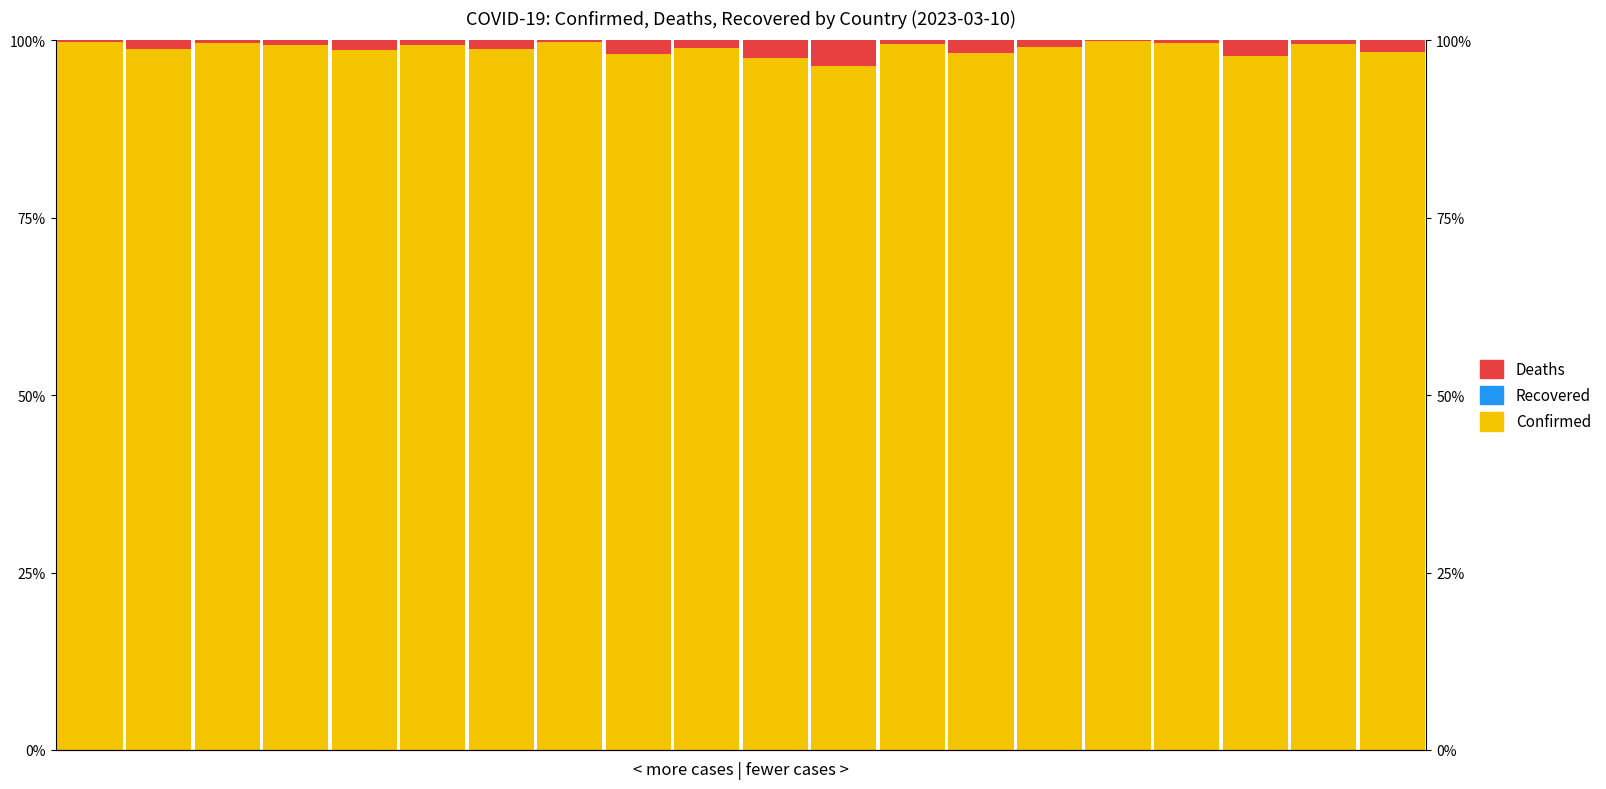

Which has a higher value, 14 or 11?

14